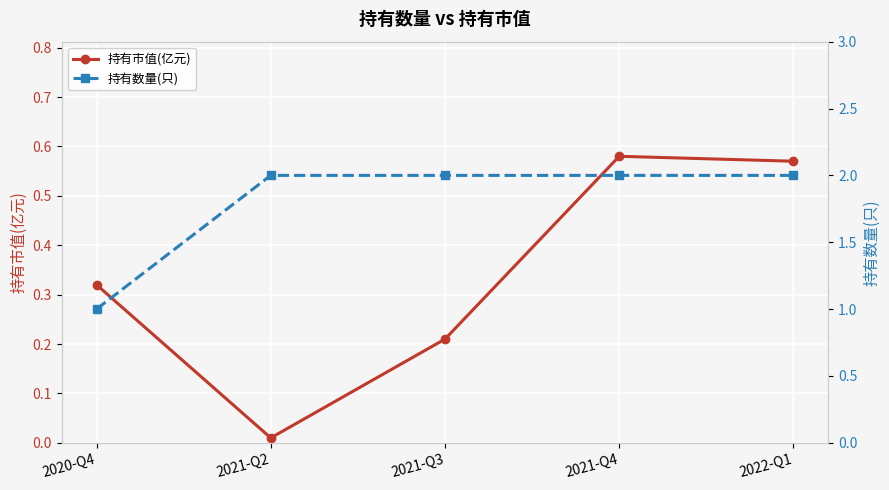

What is the label of the 4th point from the left?

2021-Q4